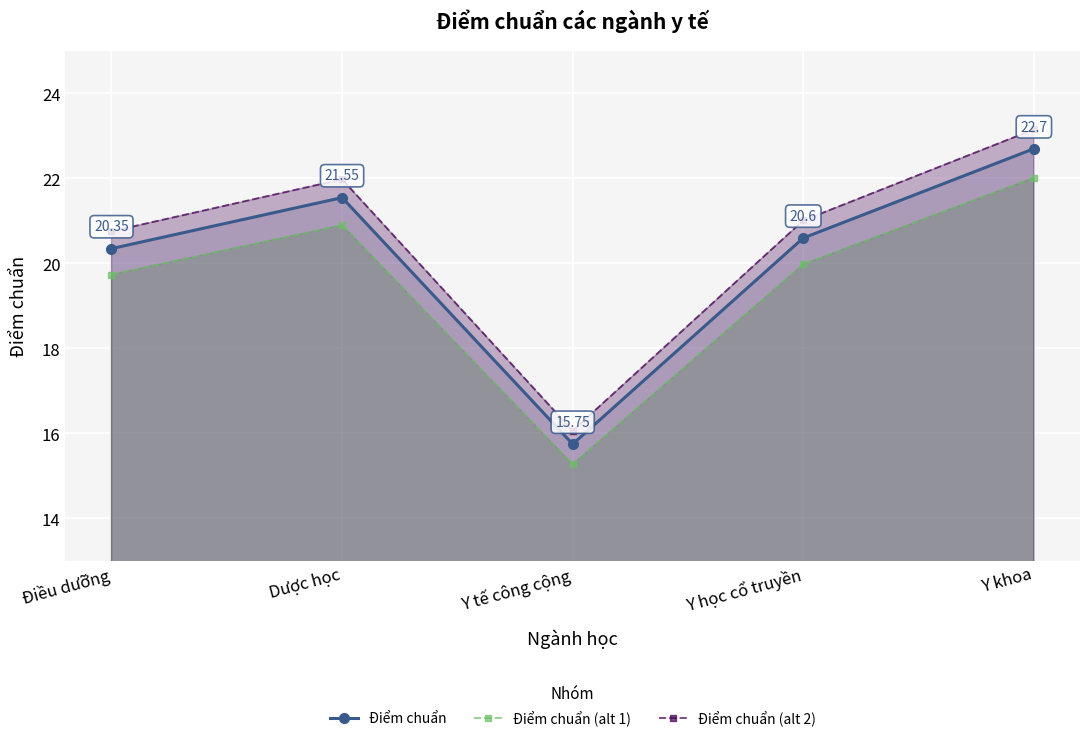

Which label corresponds to the smallest value in the chart?

Y tế công cộng